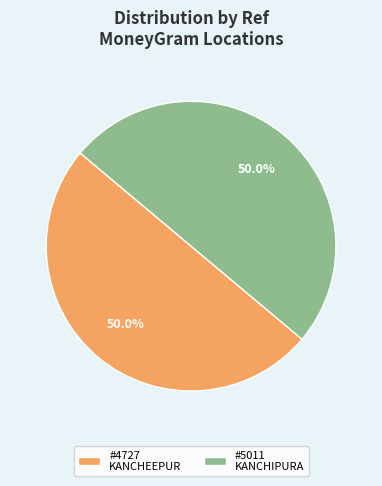

Count the number of slices in the pie.

2